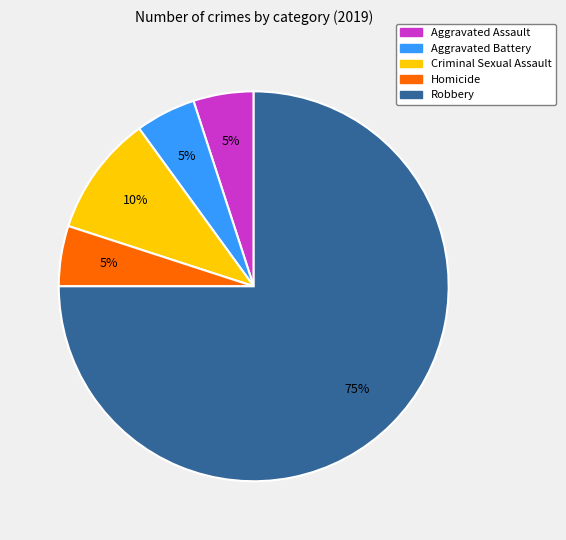

Which category accounts for the majority?

Robbery